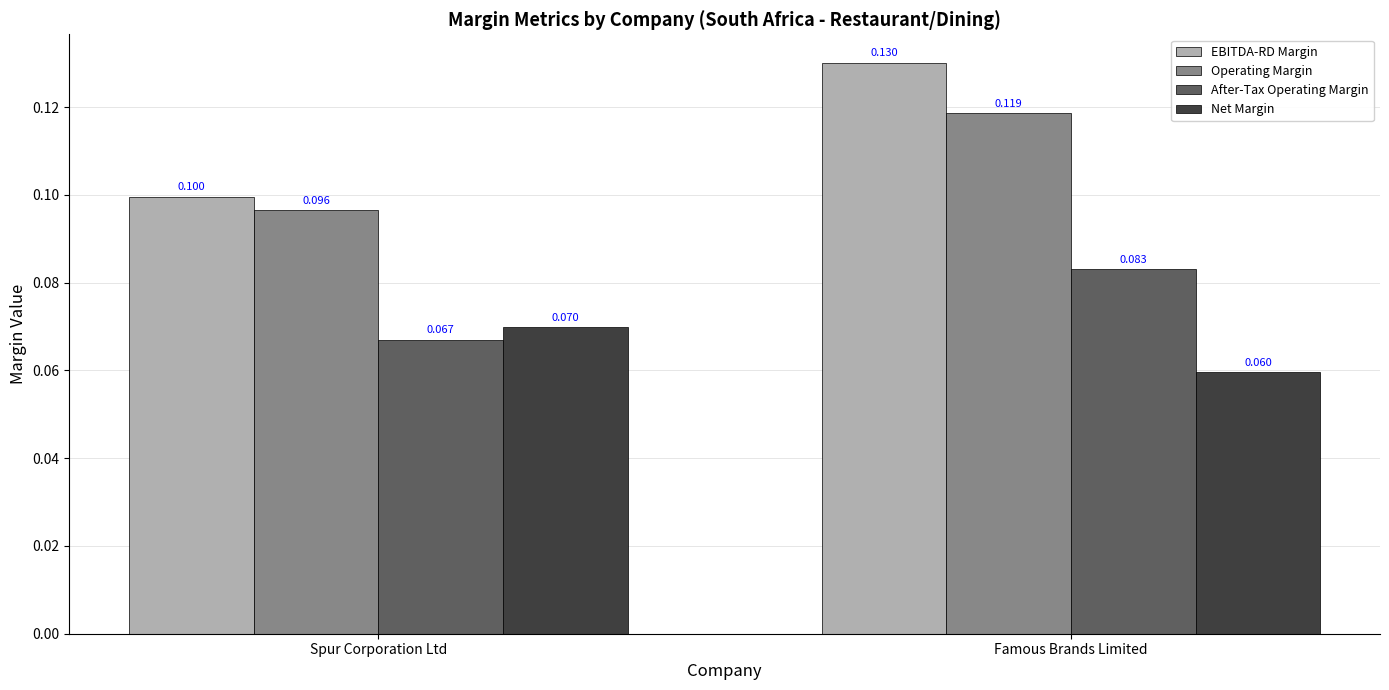

Count the Net Margin values in the range 0 to 1.

2